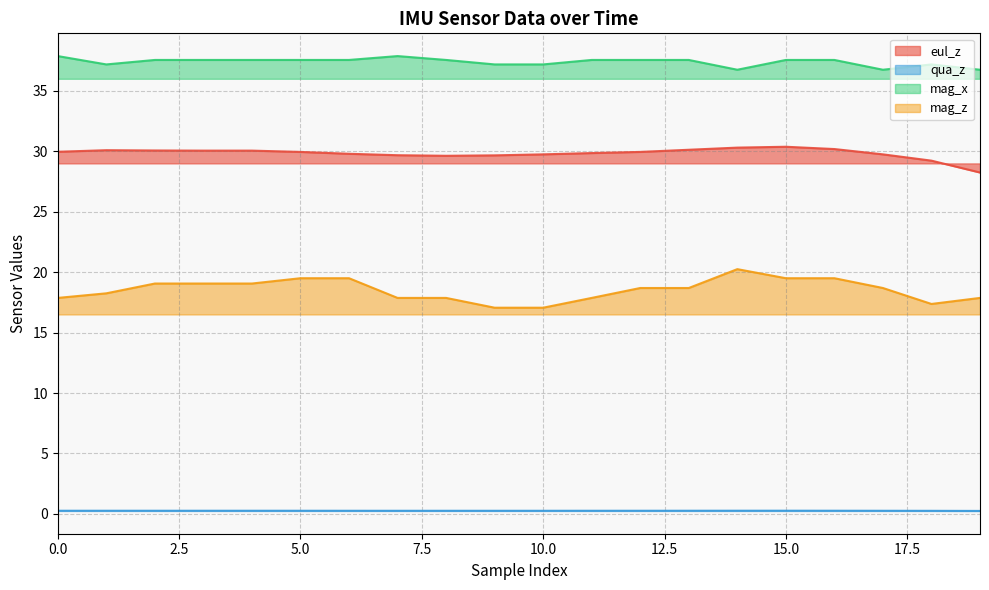

True or false: mag_x and qua_z cross at least once.

False